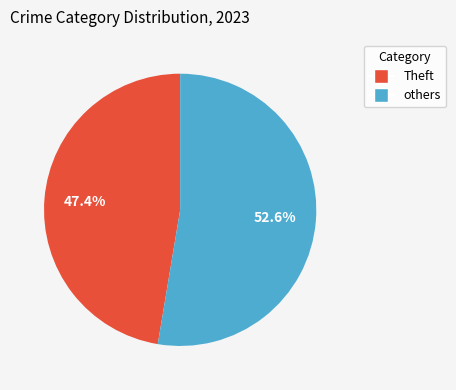

Is there a majority slice in this chart?

Yes